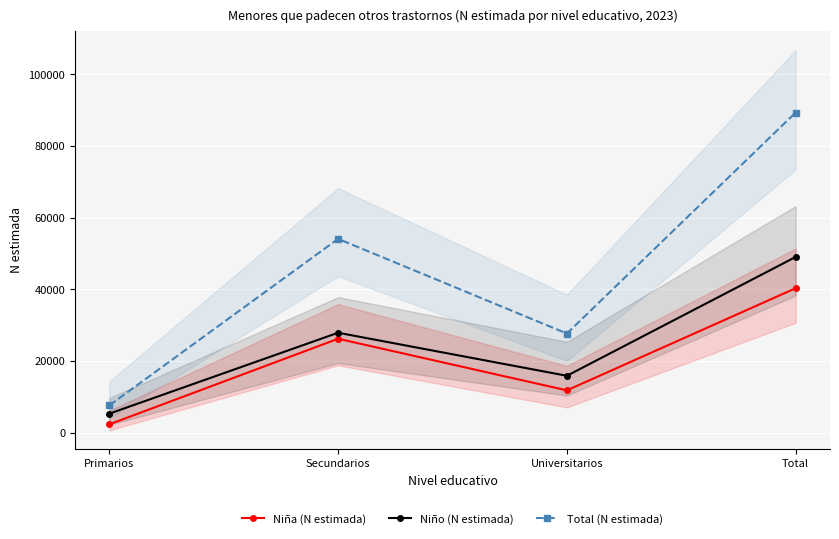

What is the approximate value of Niña (N estimada) at Total, to the nearest 50?

40300